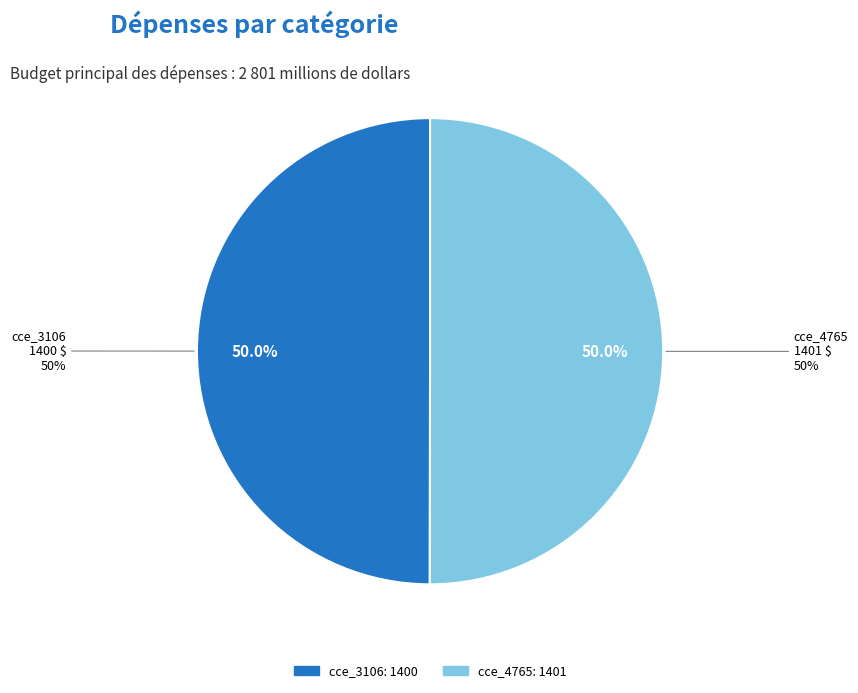

Between cce_3106 and cce_4765, which is larger?

cce_4765